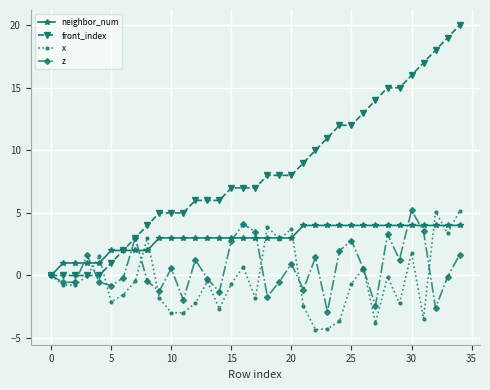

What is the greatest value displayed?

20.0